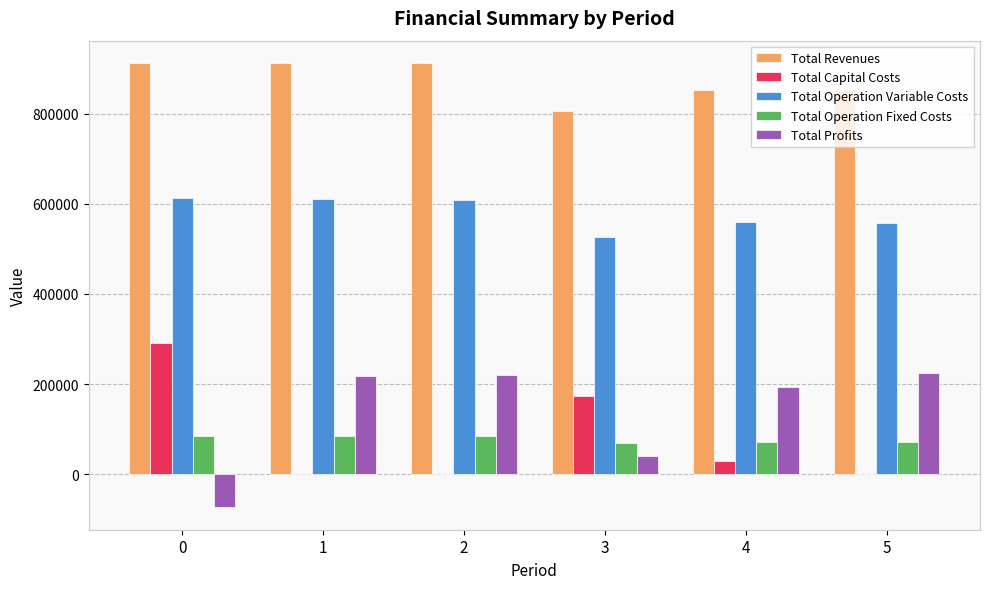

What is the difference between the Total Profits values at 2 and 1?

1748.1